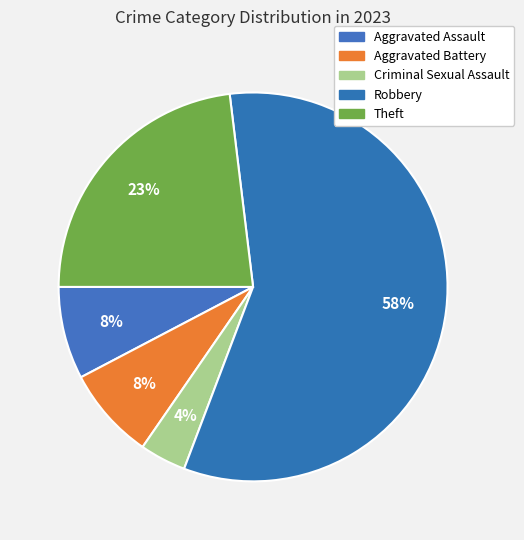

Which slice represents more than half of the pie?

Robbery